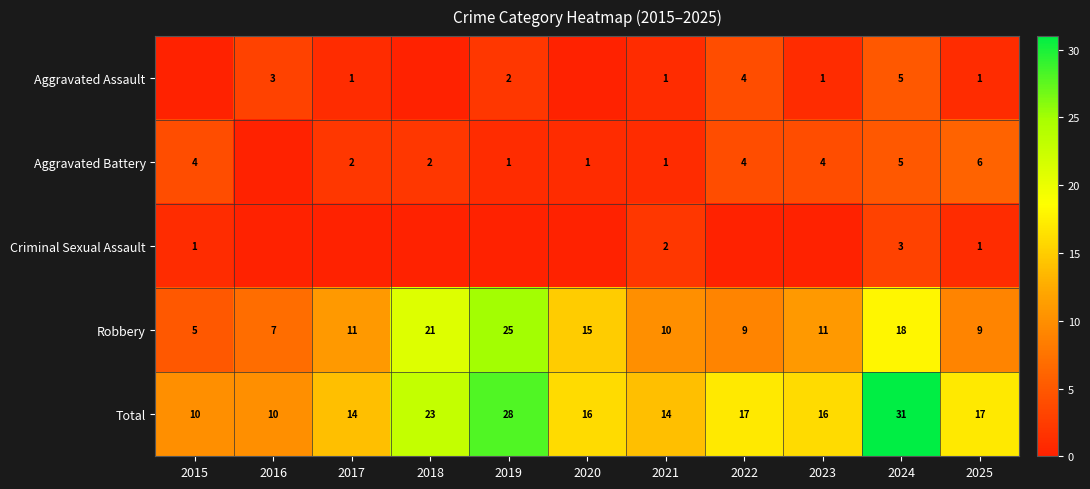

Which has a higher value, 2017 or 2020?

2017